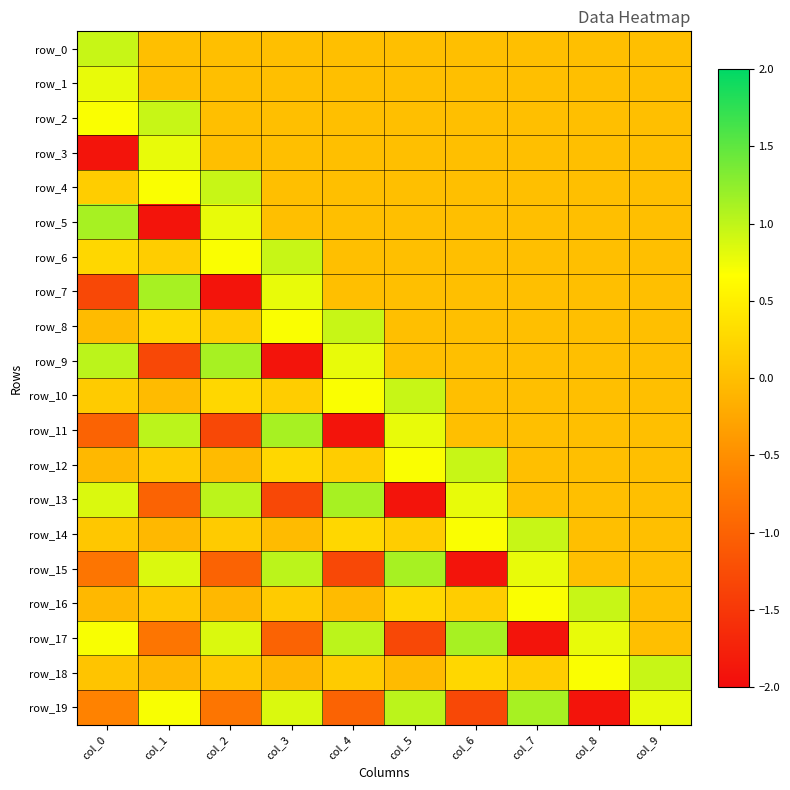

What is the sum of the row_13 values at col_4 and col_5?

-0.8